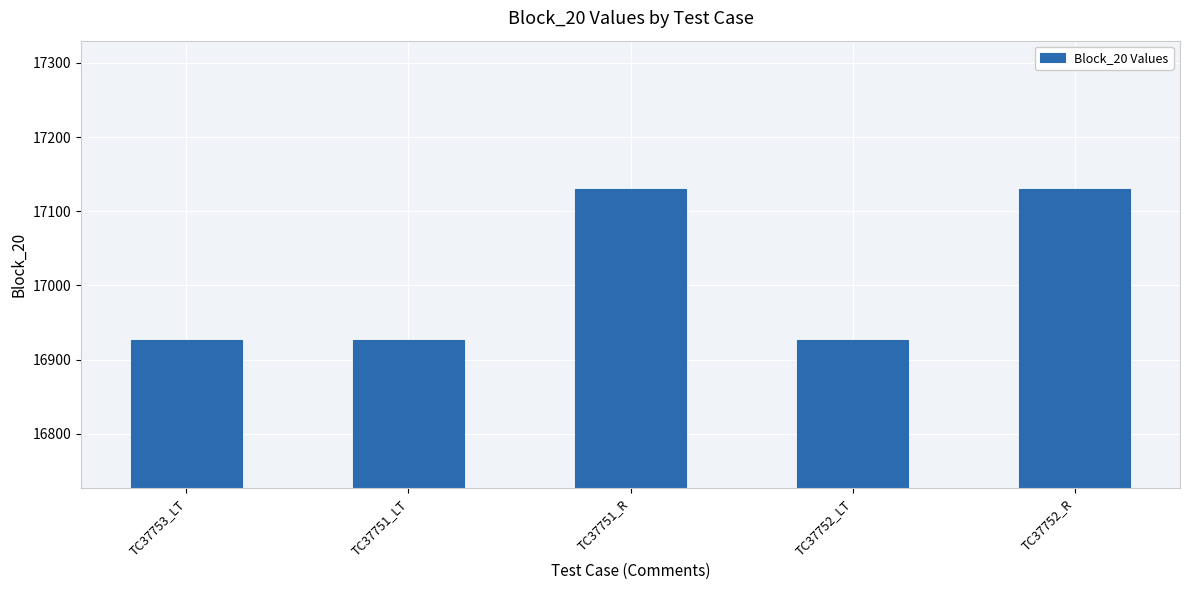

Approximately how many times larger is the value at TC37751_LT compared to TC37751_R?

1.0